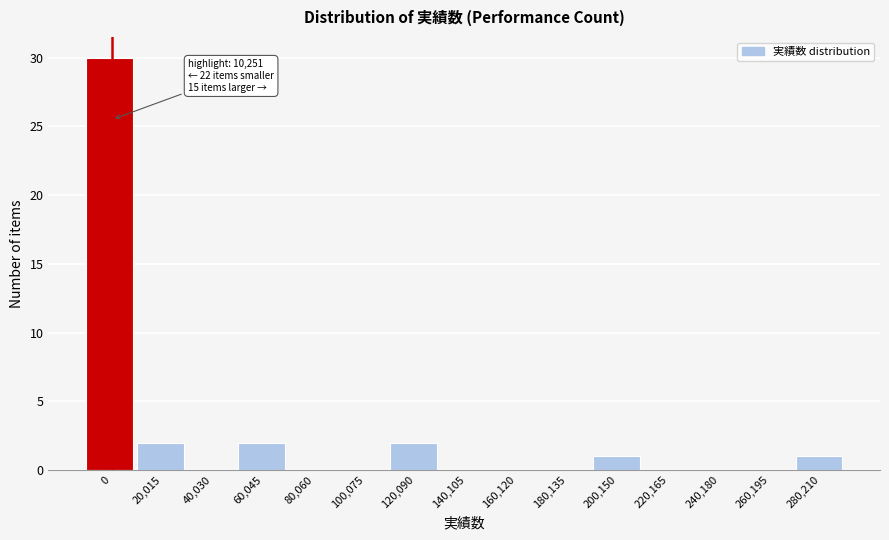

Reading left to right, transcribe all the data shown in this chart.

0=30	20,015=2	40,030=0	60,045=2	80,060=0	100,075=0	120,090=2	140,105=0	160,120=0	180,135=0	200,150=1	220,165=0	240,180=0	260,195=0	280,210=1